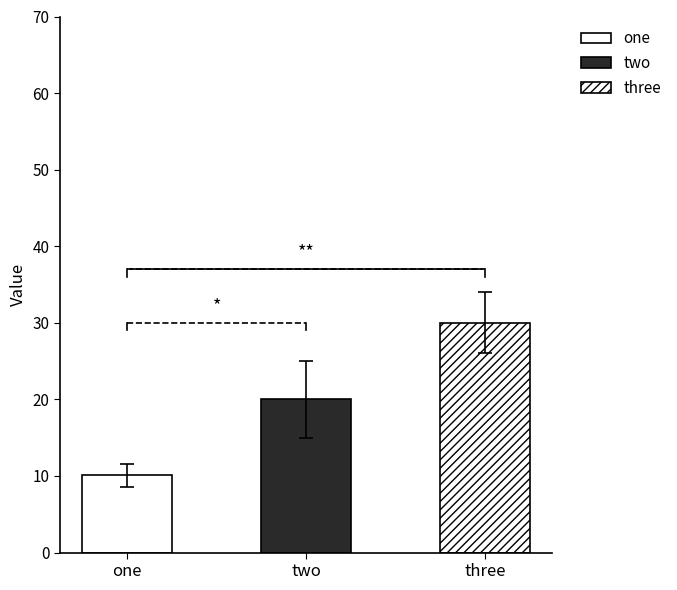

Reading left to right, list all the values displayed in this chart.

one=10.1	two=20.0	three=30.0